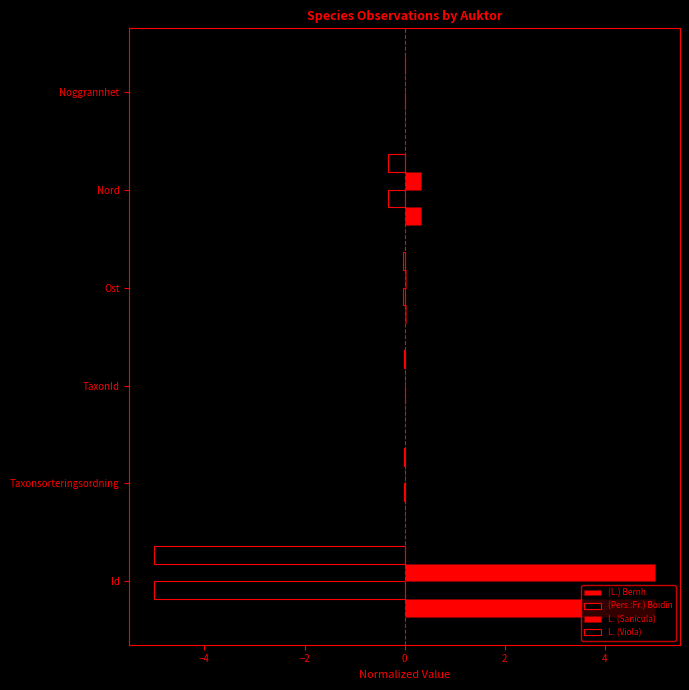

How many data points in (Pers.:Fr.) Boidin are less than 0?

5